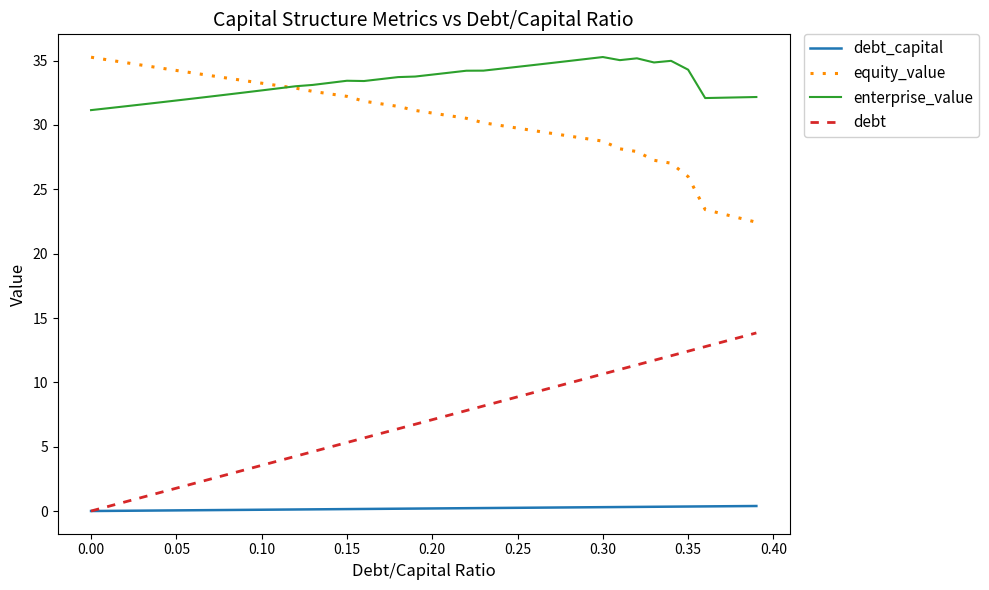

At how many categories does at least one series exceed 17?

40